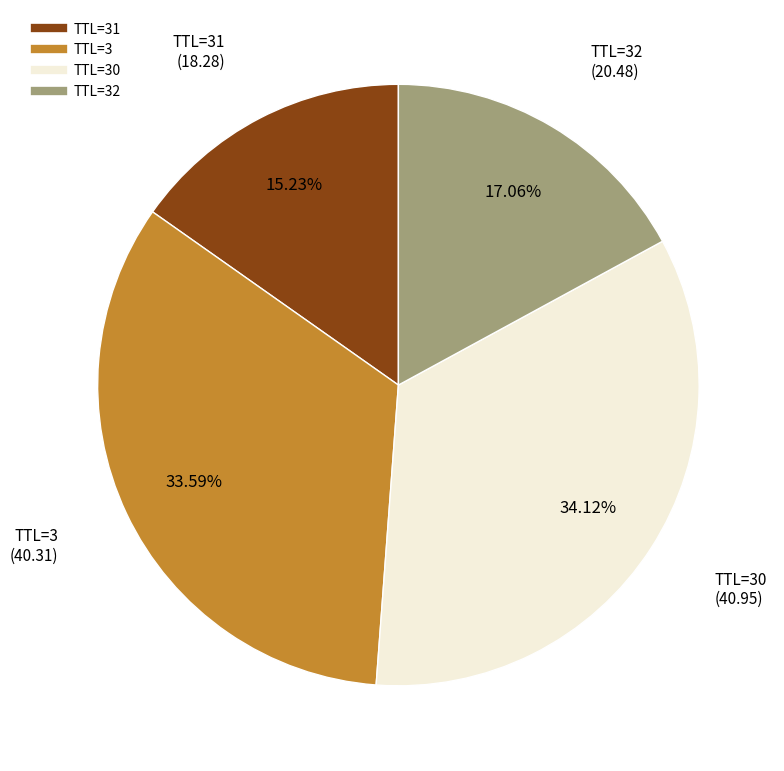

Is there any slice that represents more than half of the pie?

No